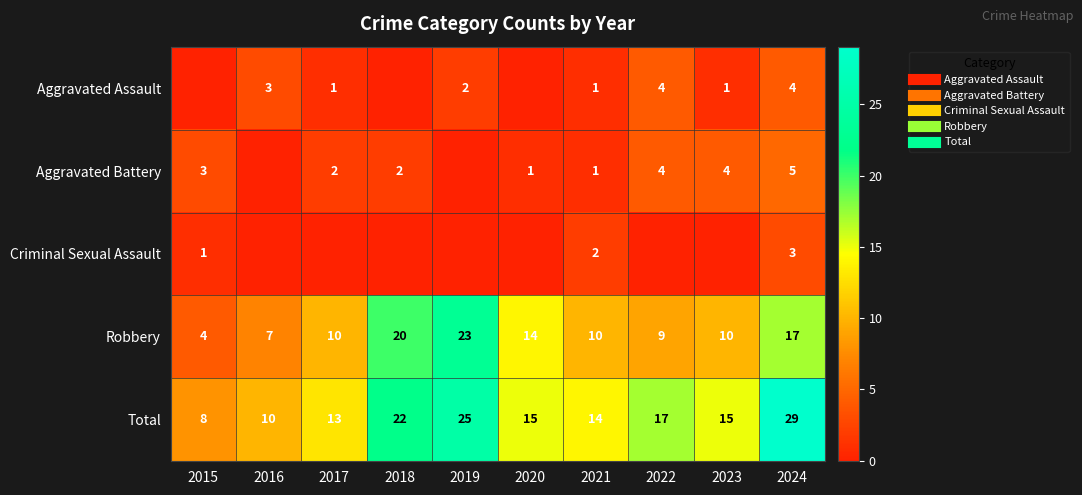

What is the spread (max minus min) of values at 2017?

13